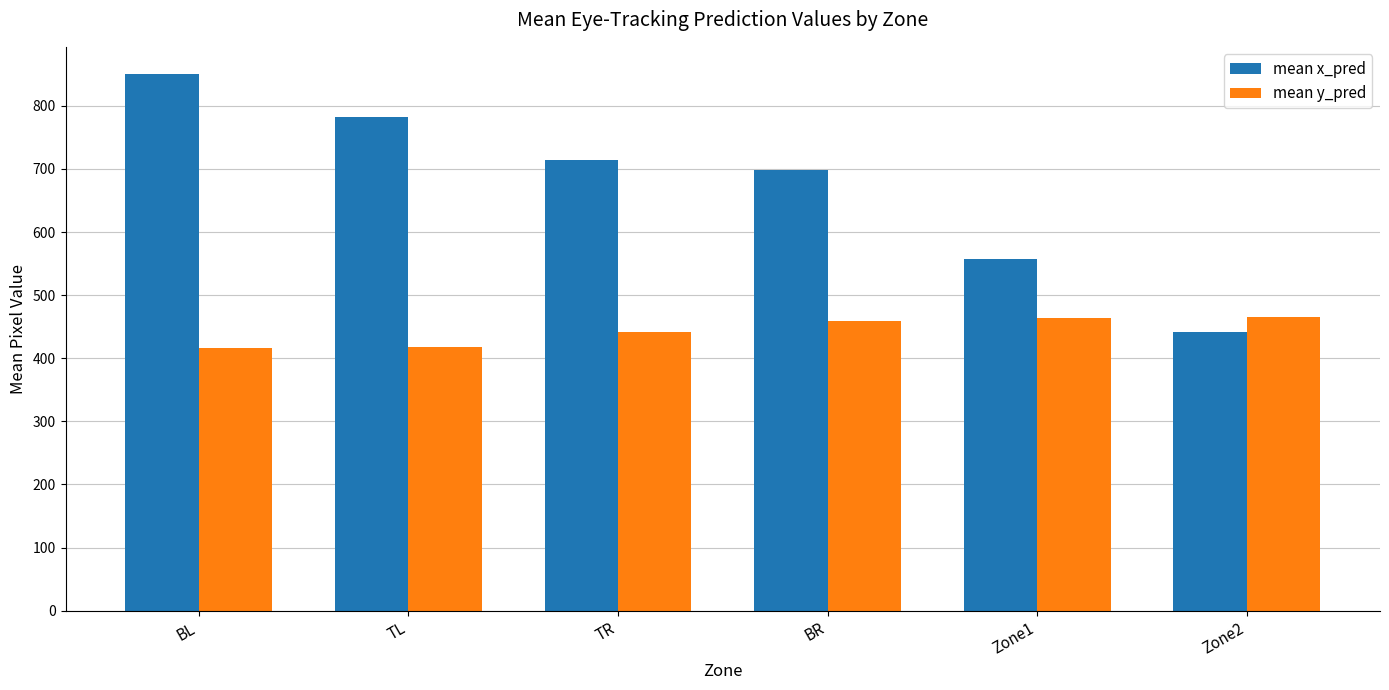

What is the label of the 5th bar from the right?

TL